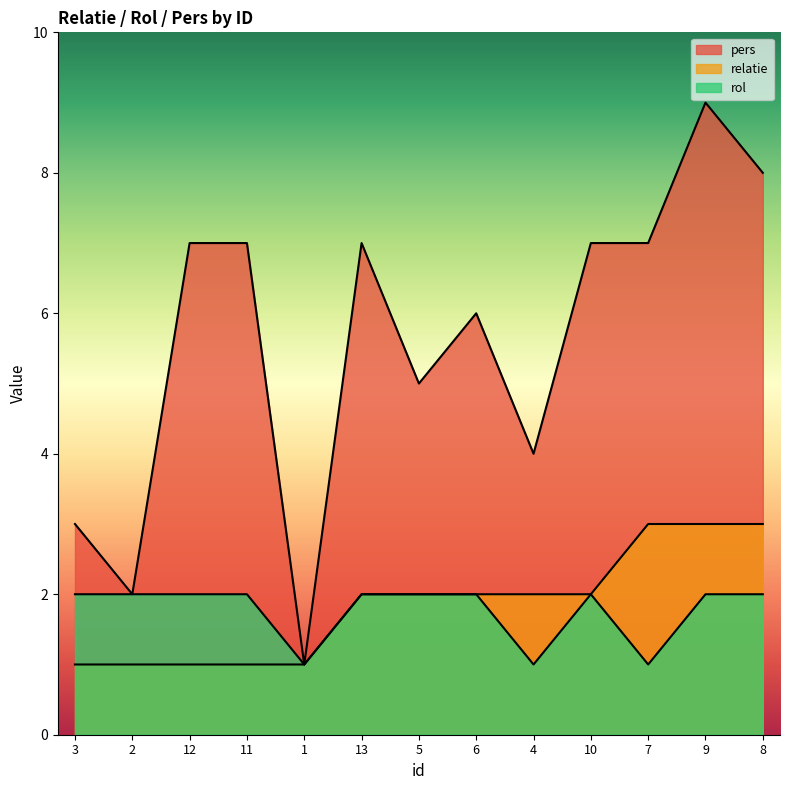

True or false: relatie has a value of 3 at 7.

True